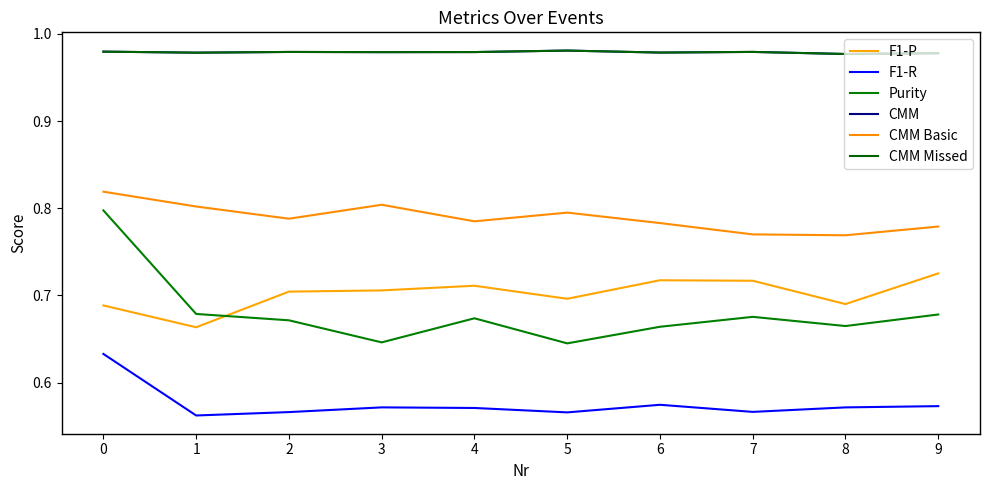

How many F1-R values are between 0 and 1?

10